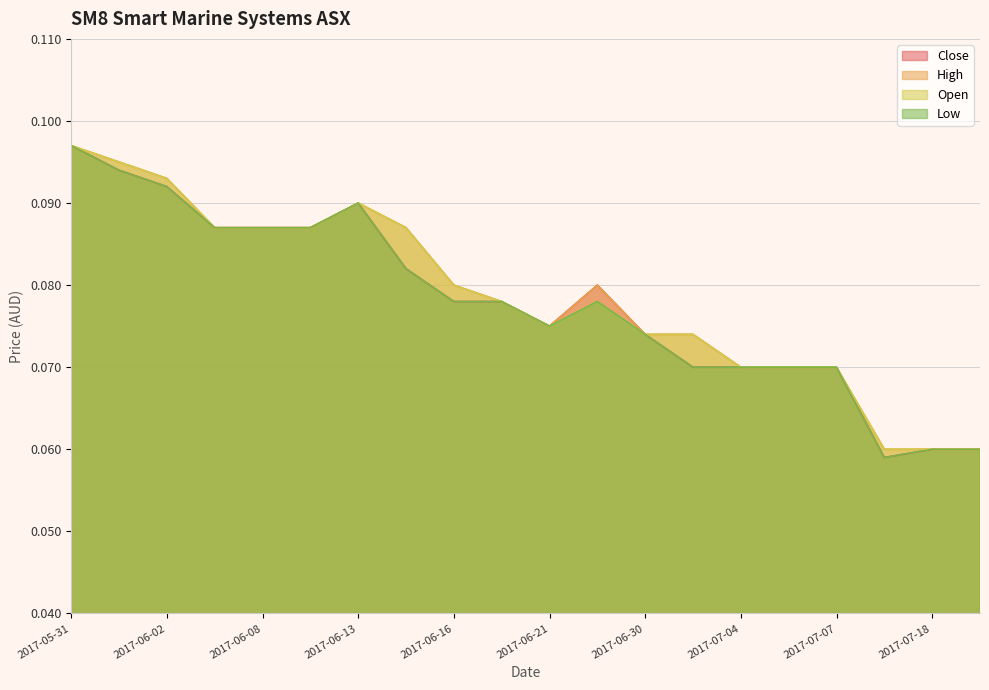

At which label does Low reach its peak?

2017-05-31